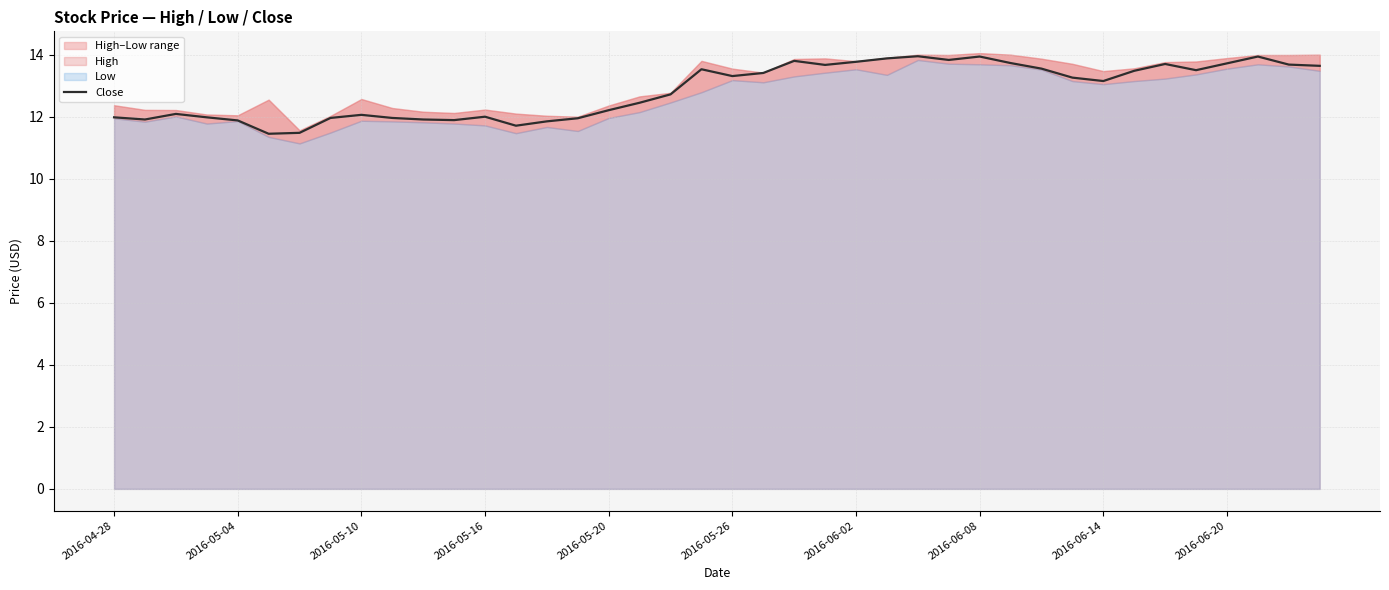

True or false: the data shows 17.3 at 10.

False